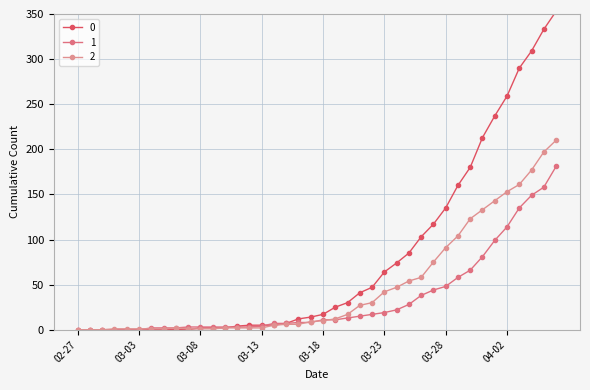

At how many categories does at least one series exceed 109?

11